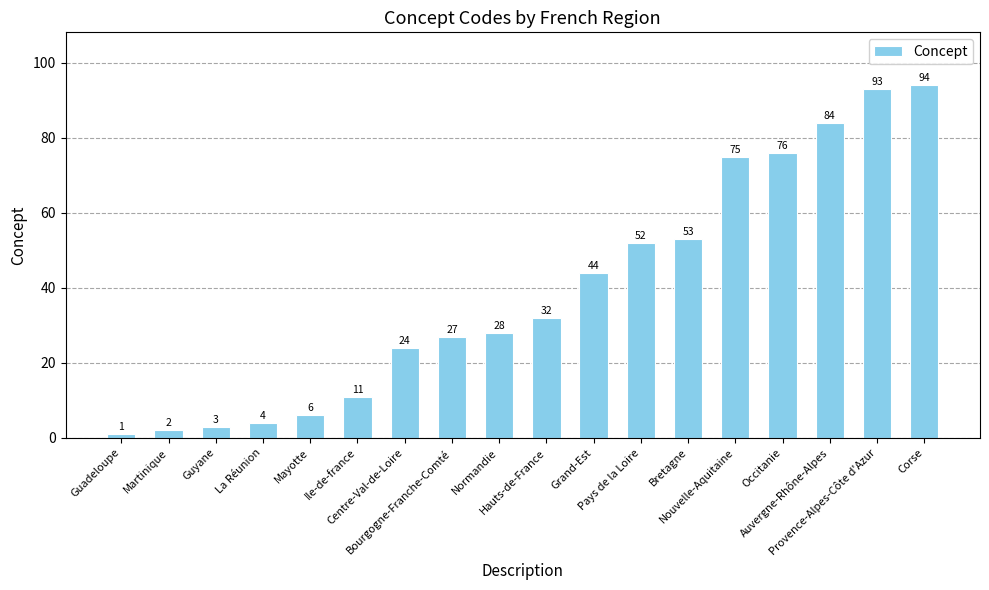

What is the value of the 15th bar from the left?

76